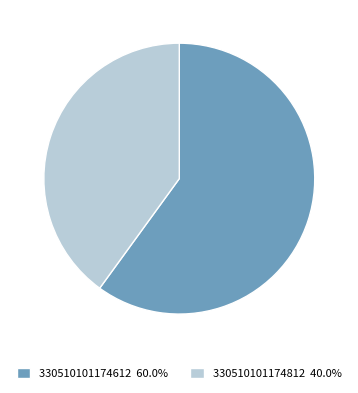

Approximately how many times larger is the value at 330510101174812 compared to 330510101174612?

0.7